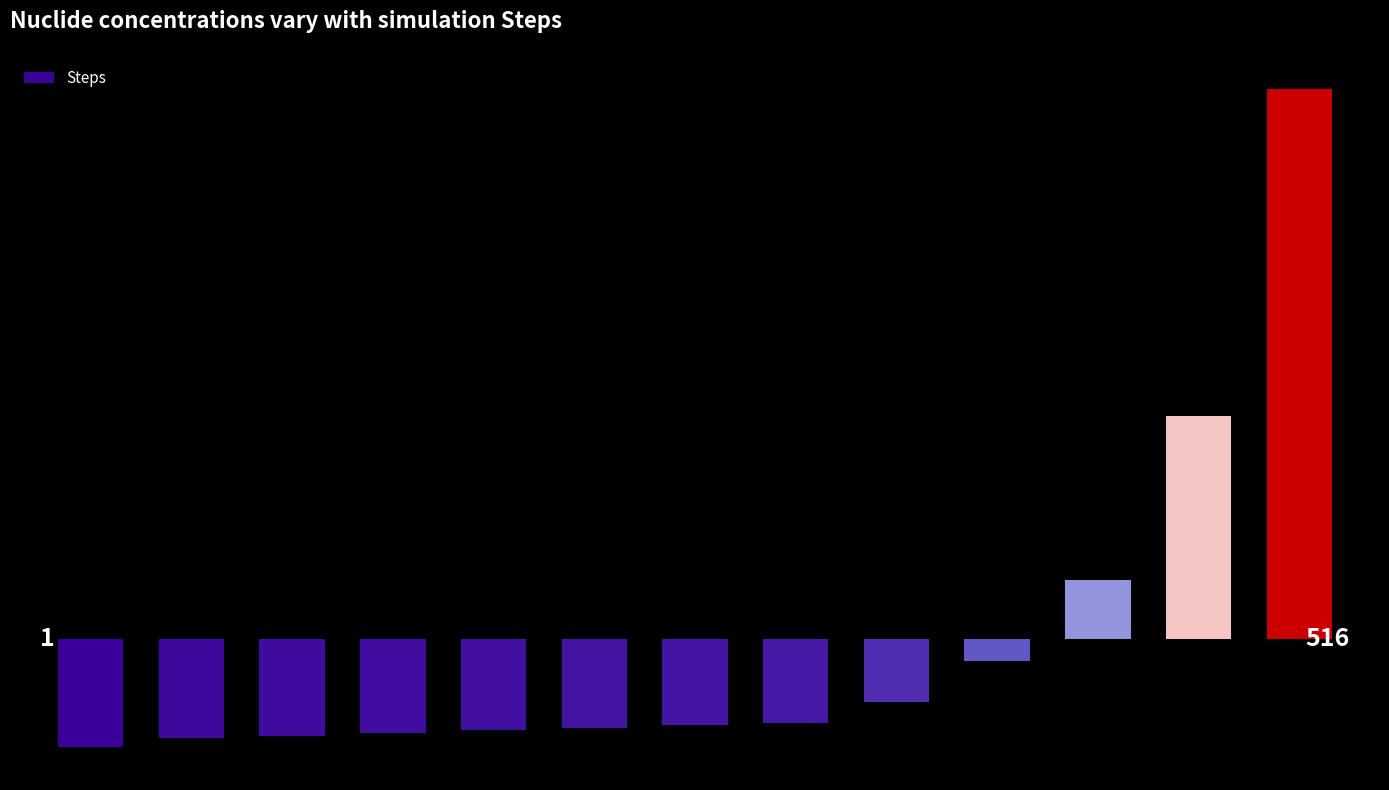

Does the chart contain any negative values?

Yes